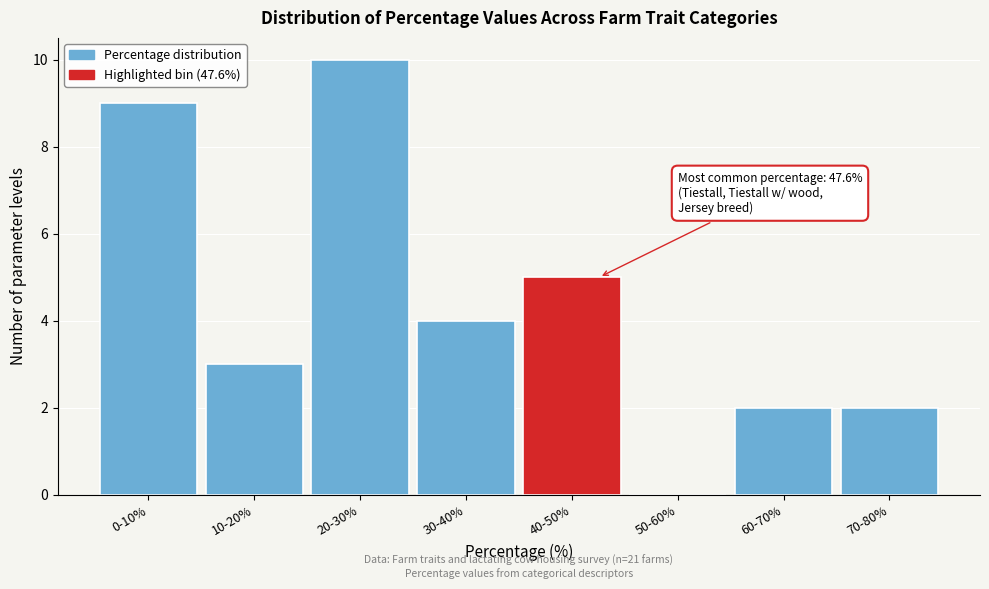

Reading left to right, list all the values displayed in this chart.

0-10%=9	10-20%=3	20-30%=10	30-40%=4	40-50%=5	50-60%=0	60-70%=2	70-80%=2